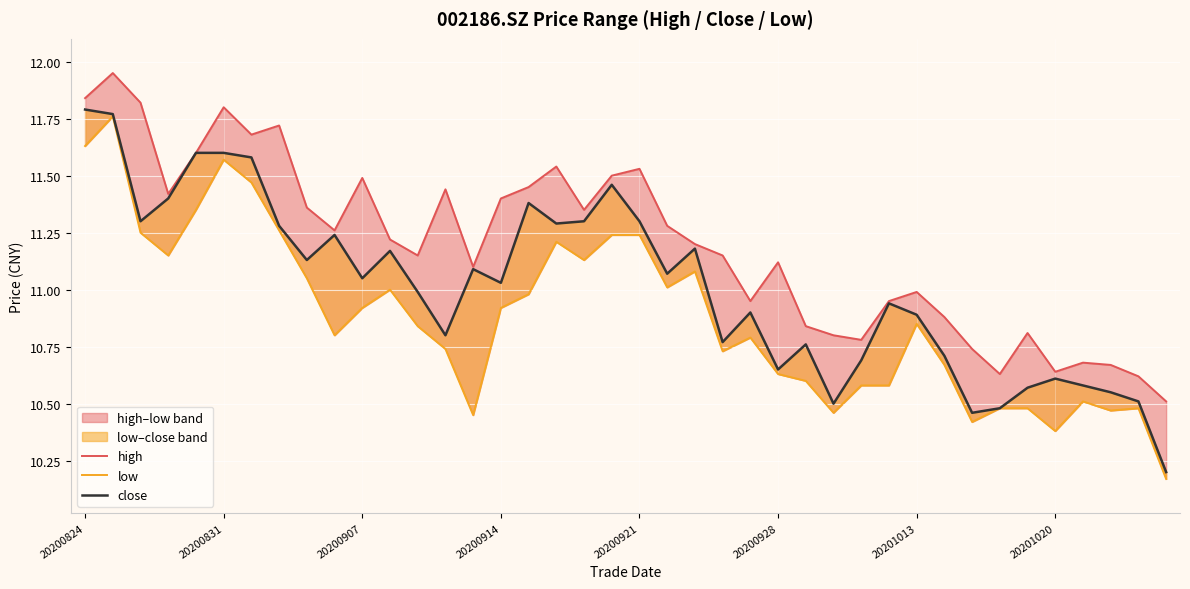

In low, how many points are higher than both neighbors (excluding endpoints)?

9